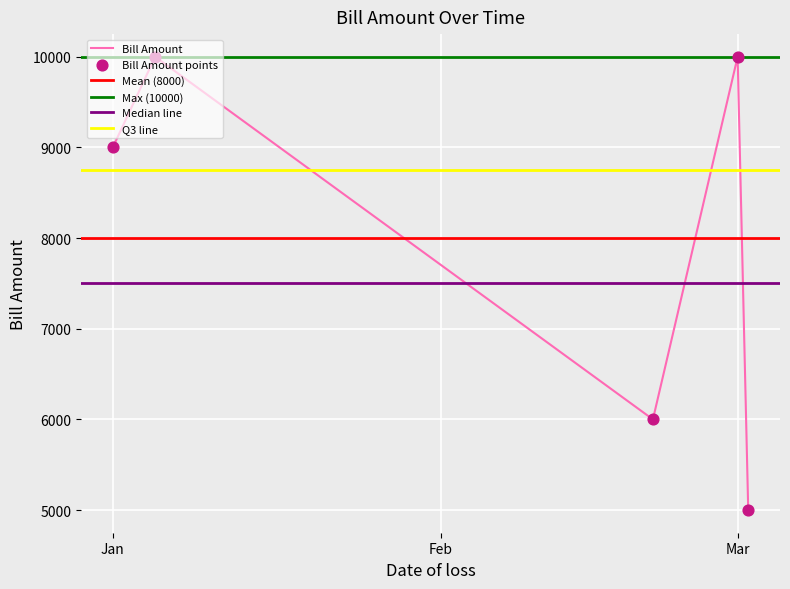

What is the change in value from 2019-01-05 to 2019-03-02?

-5000